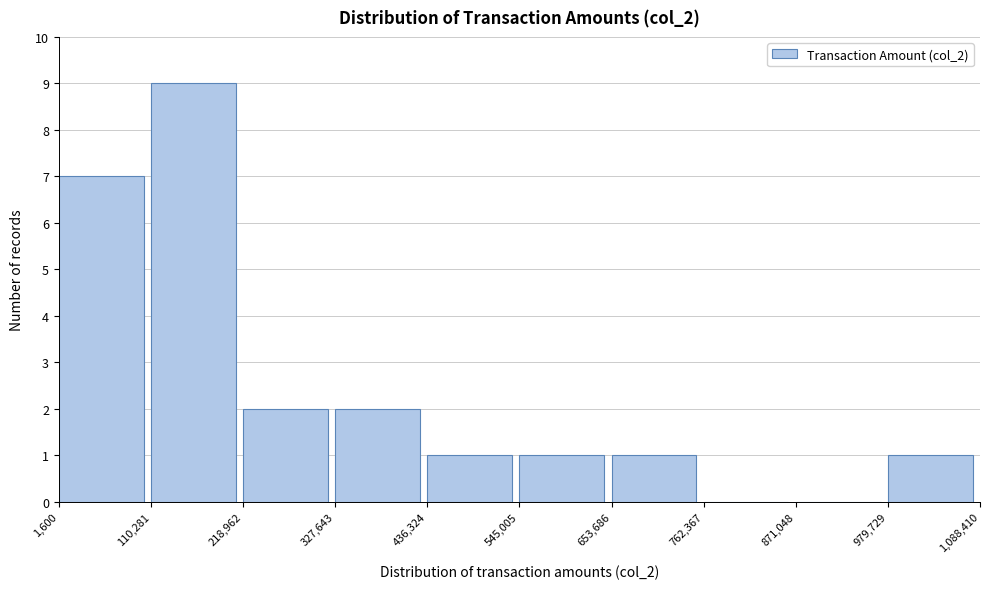

What is the height of the bar covering 979,729 to 1,088,410 on the x-axis? The values are not printed on the chart, so give them approximately, as read against the axis.

1